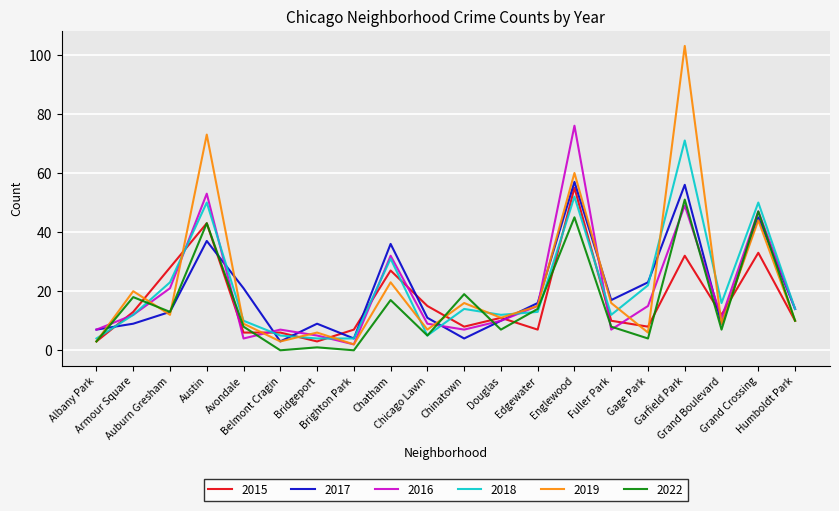

True or false: 2019 has more than 0 interior local peaks.

True